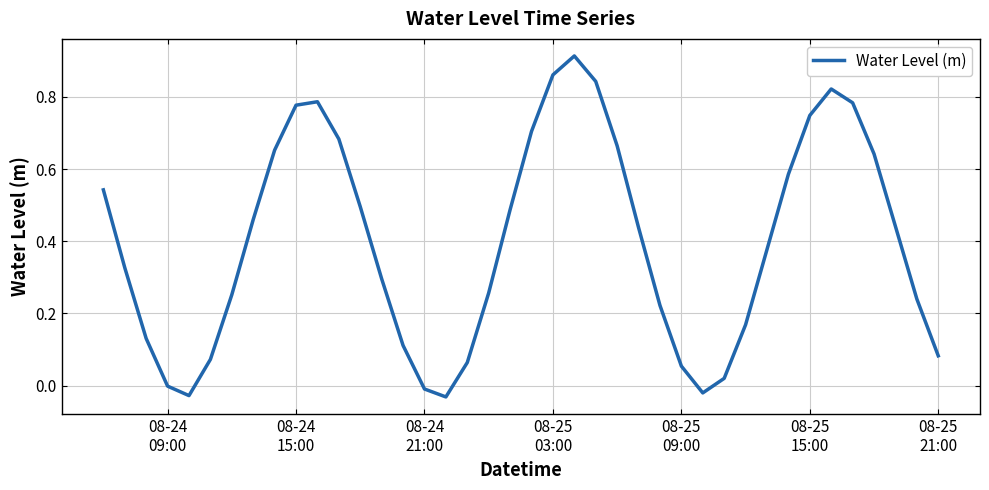

Reading left to right, list all the values displayed in this chart.

0.5	0.3	0.1	-0.0	-0.0	0.1	0.3	0.5	0.7	0.8	0.8	0.7	0.5	0.3	0.1	-0.0	-0.0	0.1	0.3	0.5	0.7	0.9	0.9	0.8	0.7	0.4	0.2	0.1	-0.0	0.0	0.2	0.4	0.6	0.7	0.8	0.8	0.6	0.4	0.2	0.1